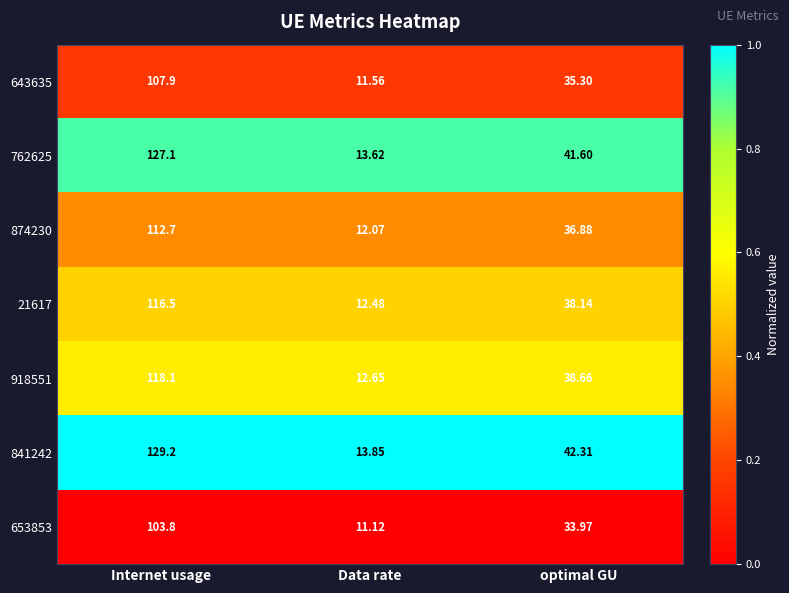

Which series has the largest total across all categories?

841242